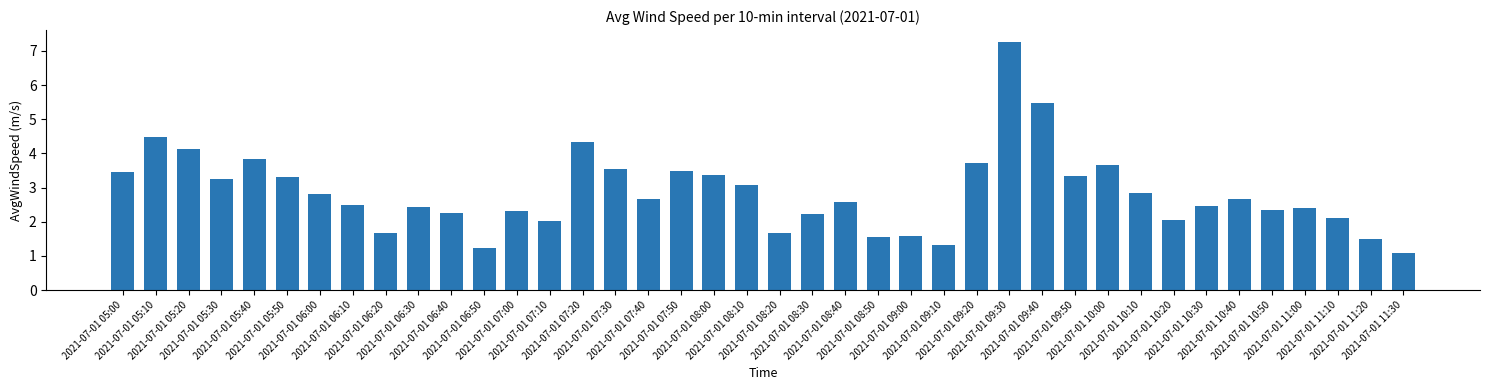

Is it true that the value at 2021-07-01 07:20 is 4.3?

True